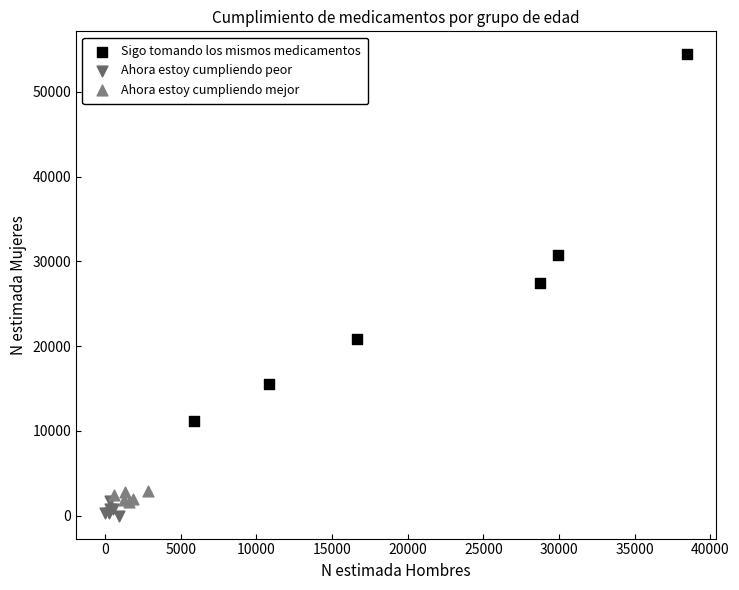

Which series reaches the maximum Y coordinate?

Sigo tomando los mismos medicamentos